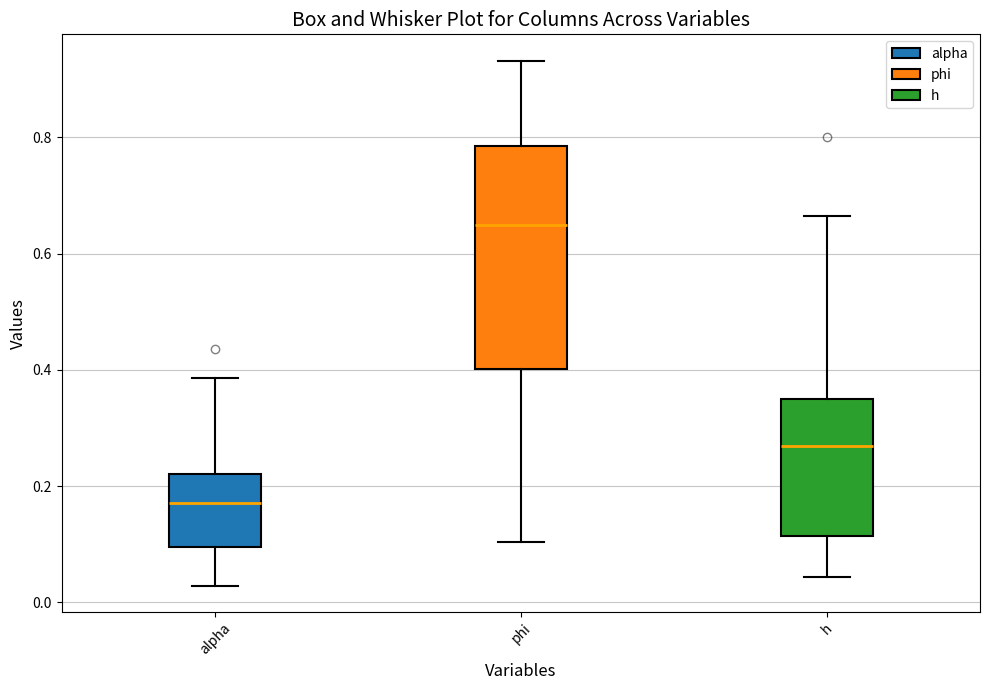

Which box is the tallest, from its lower edge to its upper edge?

phi